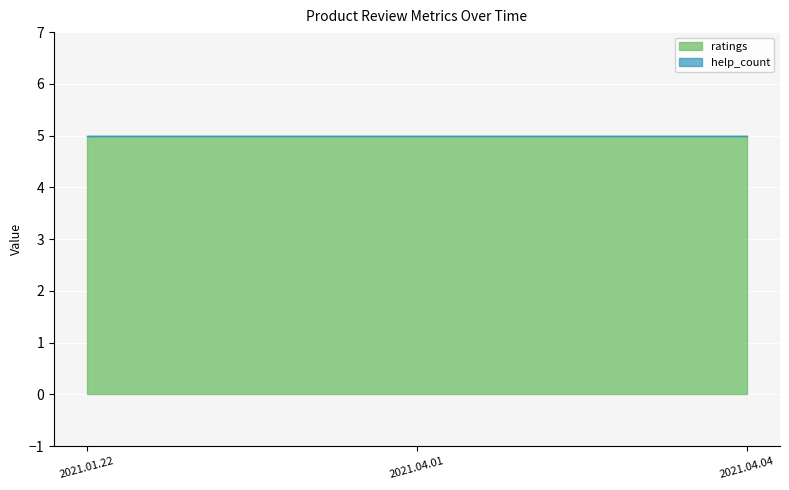

Is it true that help_count equals 0 at 2021.04.01?

True